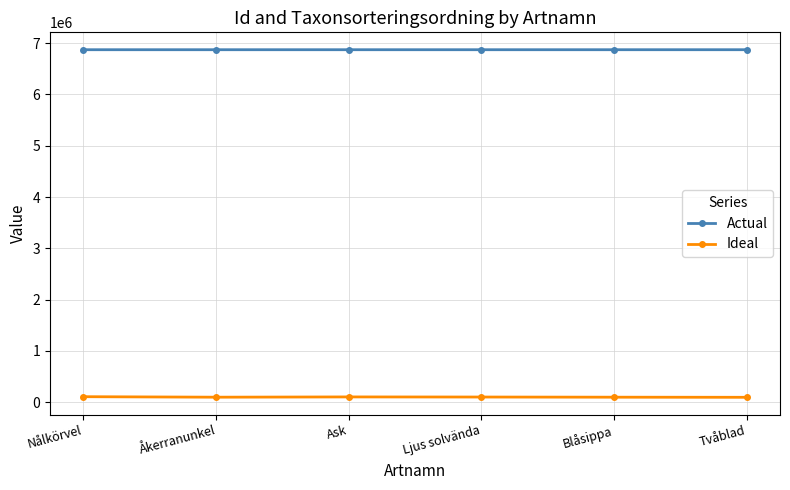

Which series has the largest total across all categories?

Actual